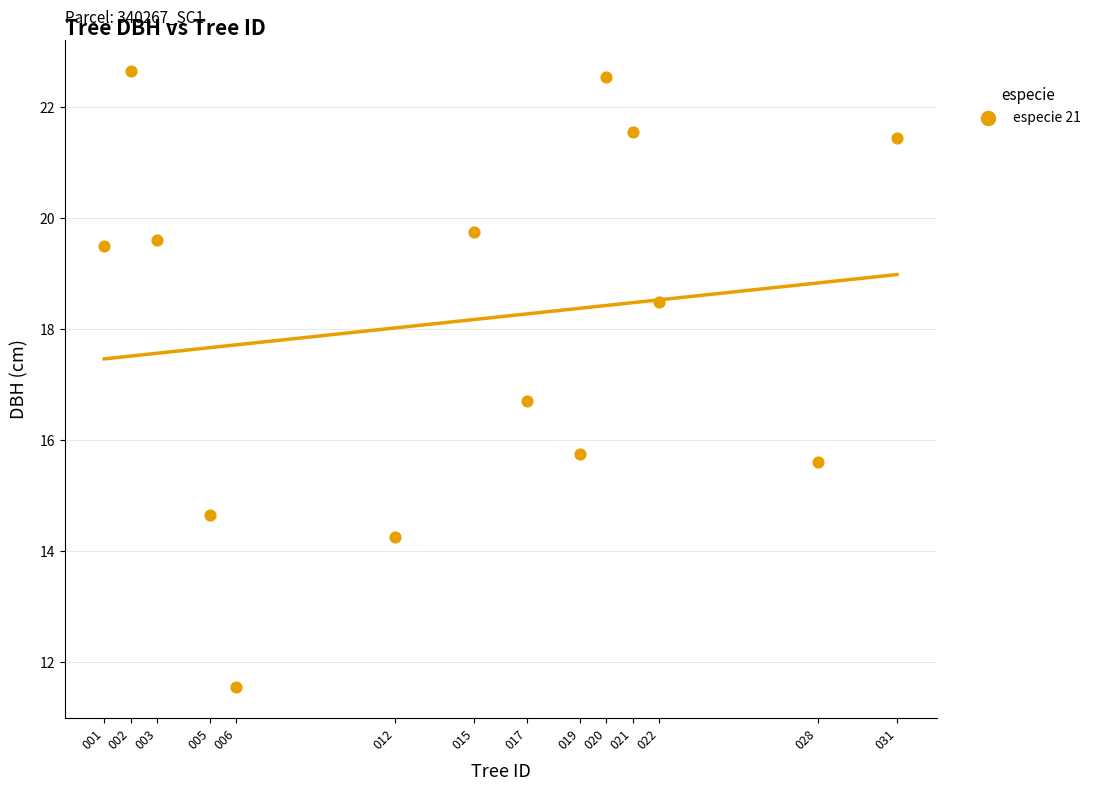

What Y value in the scatter plot is closest to 17?

16.7